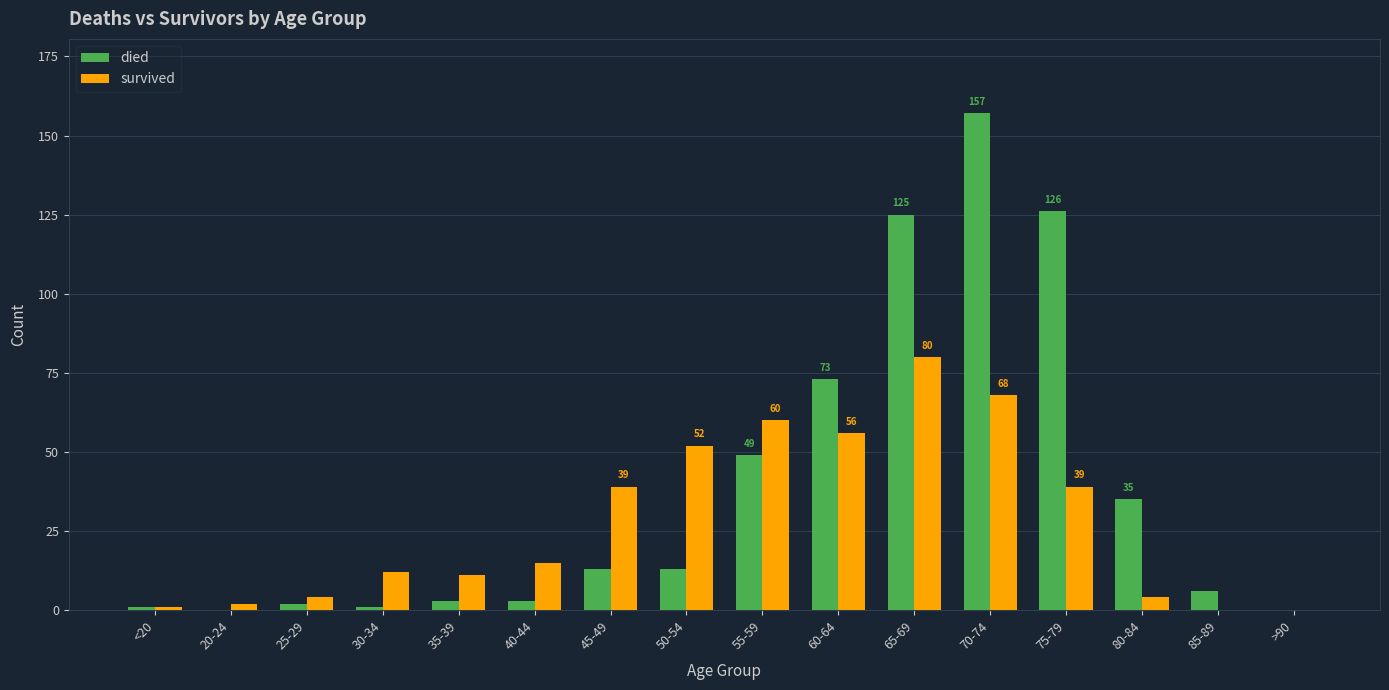

True or false: survived has a value of 12 at 30-34.

True